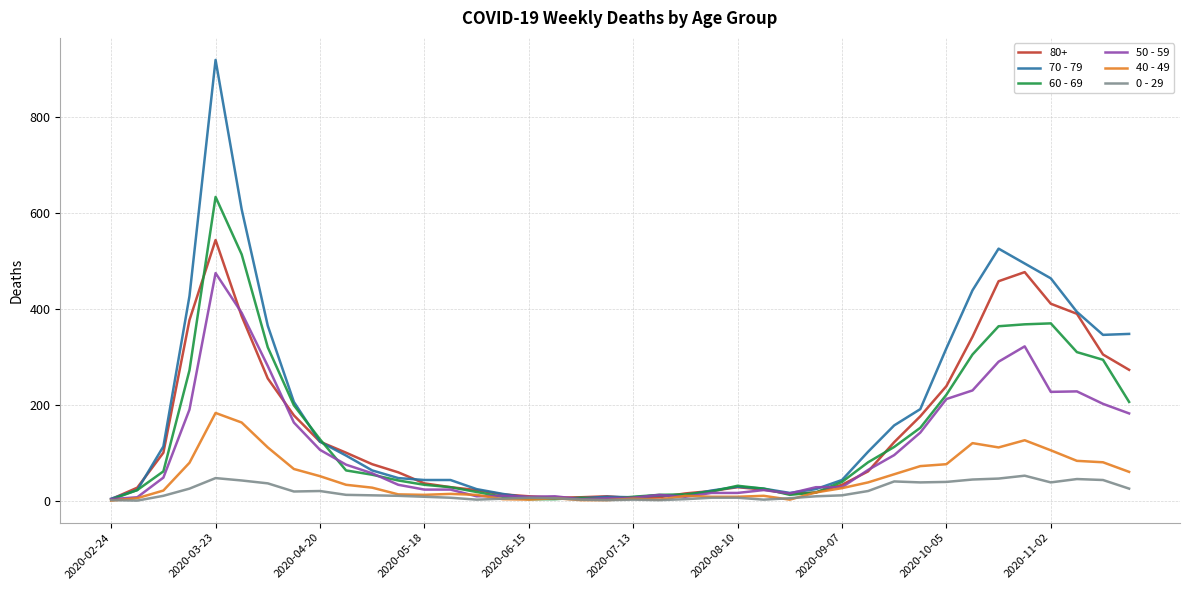

What are all the series names shown in the legend?

80+, 70 - 79, 60 - 69, 50 - 59, 40 - 49, 0 - 29